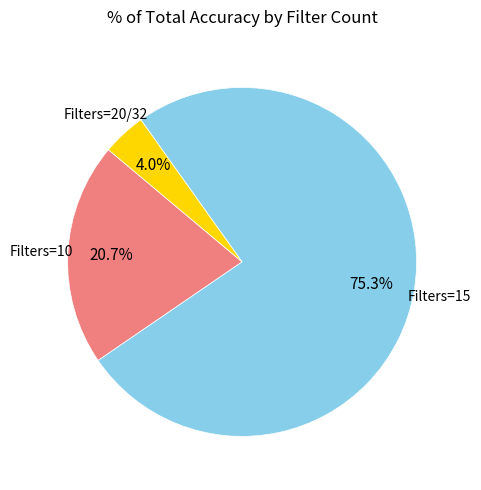

Does any single category account for the majority?

Yes